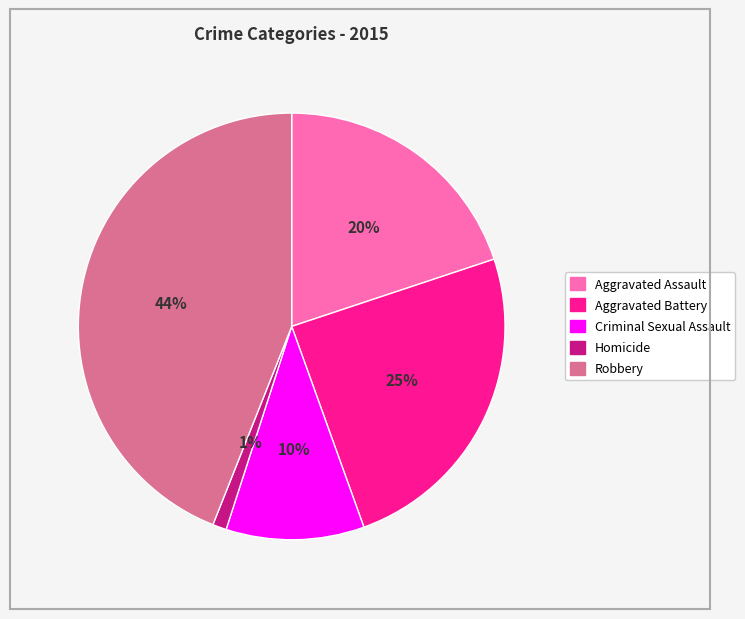

To the nearest percent, what portion does Aggravated Assault represent?

20%